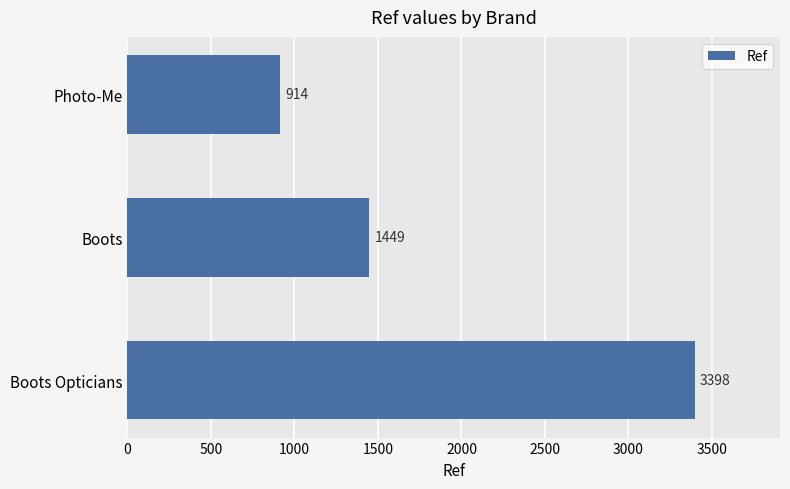

Approximately how many times larger is the value at Boots compared to Photo-Me?

1.6